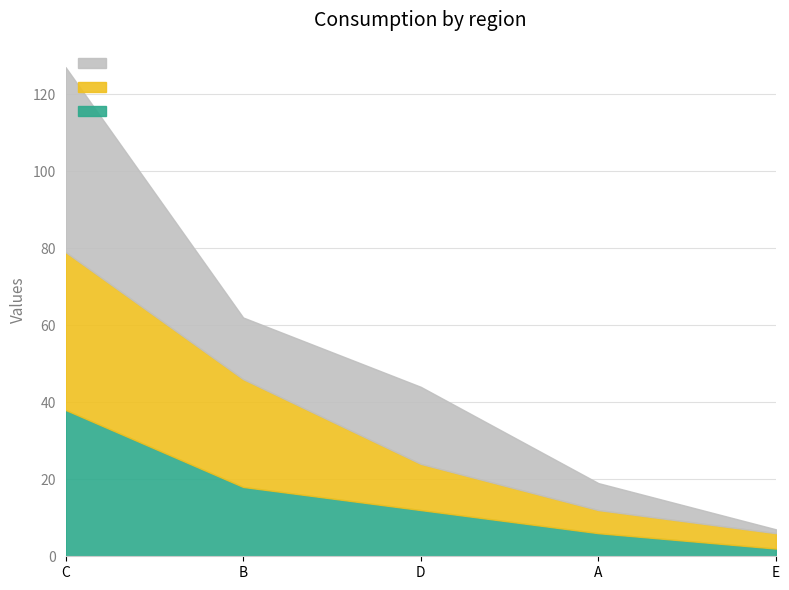

What is the label of the 1st point from the right?

E